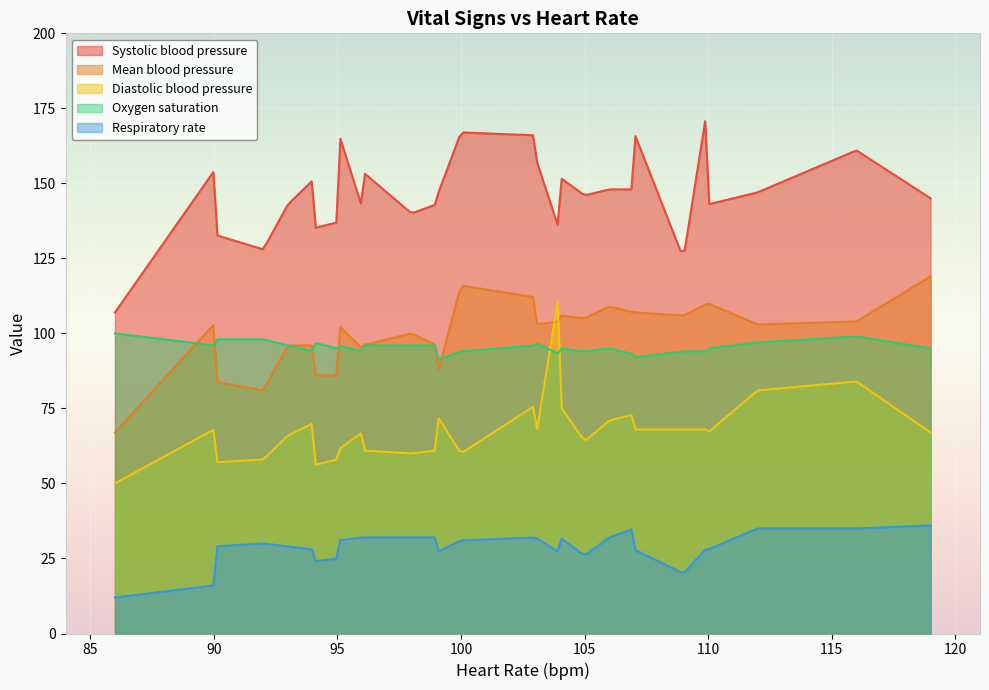

Which series has the largest total across all categories?

Systolic blood pressure